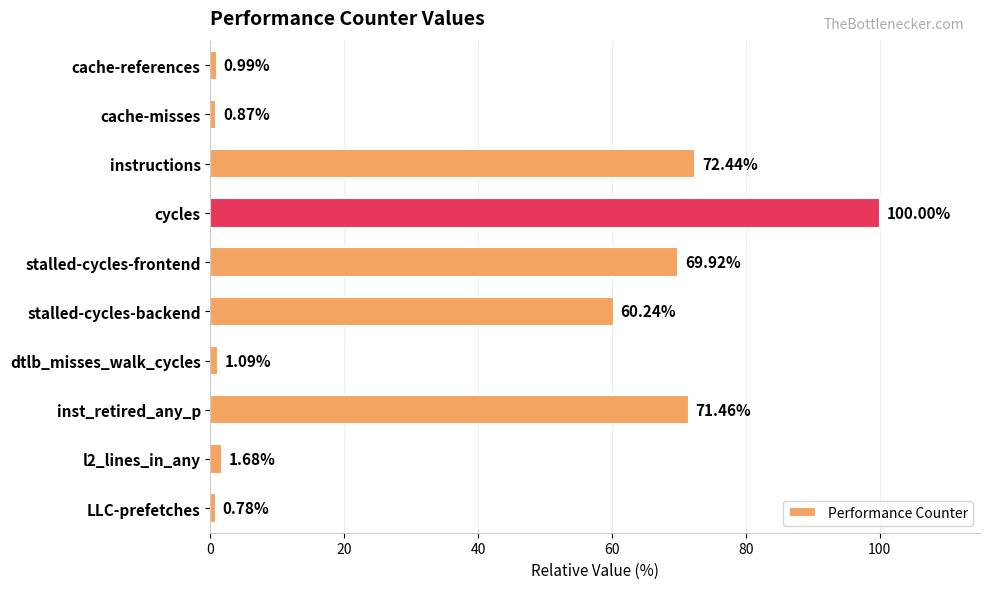

What is the label of the 6th bar from the bottom?

stalled-cycles-frontend